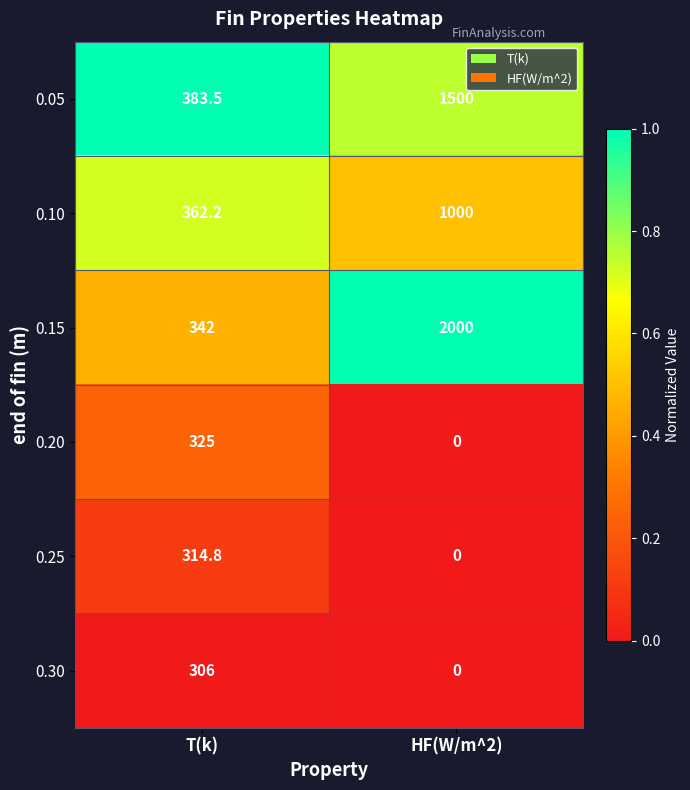

Reading left to right, list all the values displayed in this chart.

0.05: 383.5	1500.0
0.10: 362.2	1000.0
0.15: 342.0	2000.0
0.20: 325.0	0.0
0.25: 314.8	0.0
0.30: 306.0	0.0